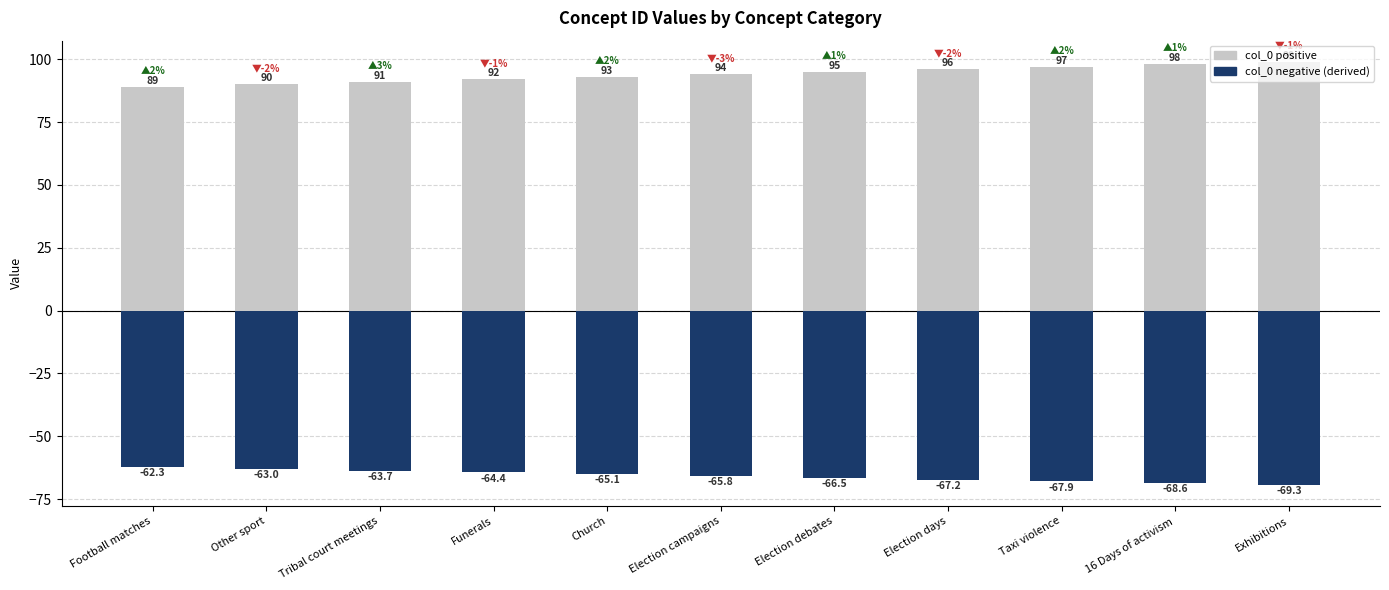

How many bars are there in total?

22